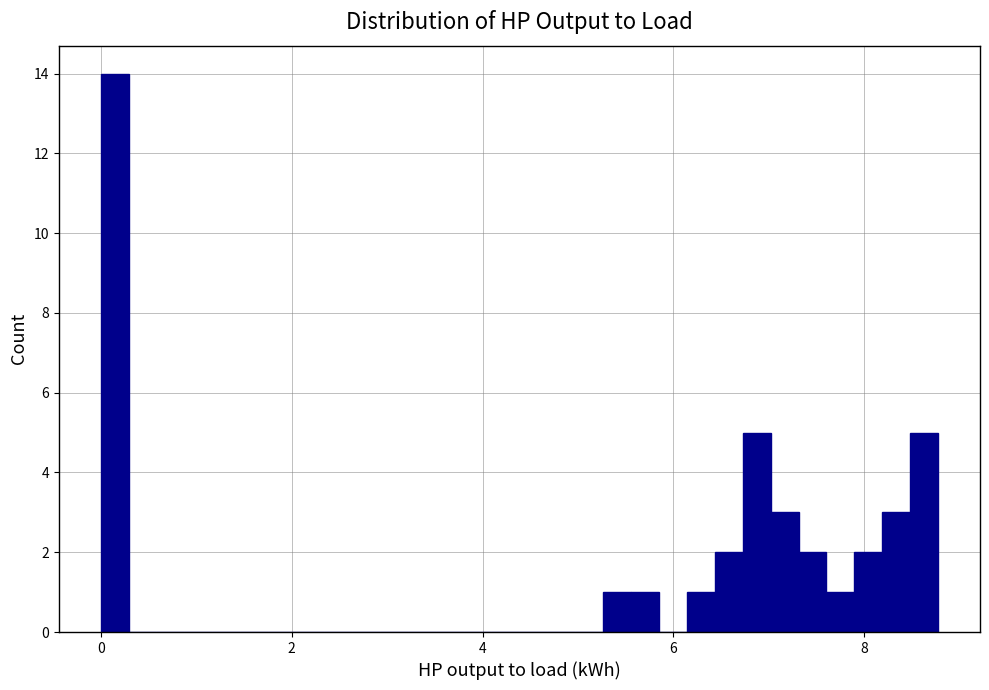

Read against the x-axis, roughly where is the centre of the tallest bar?

0.2